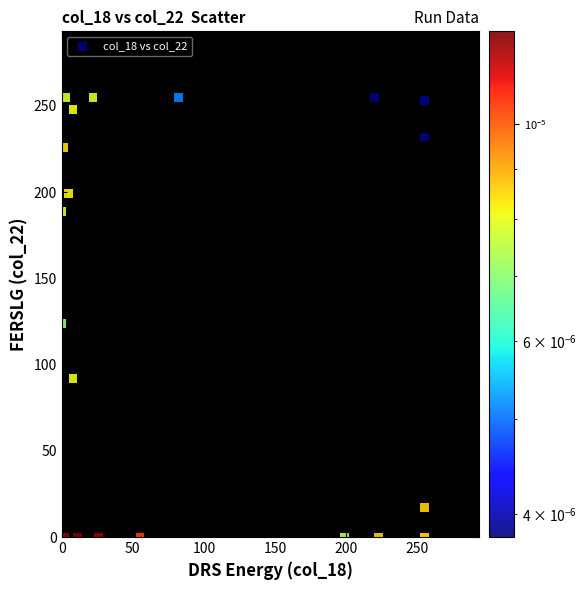

What Y value in the scatter plot is closest to 127?

124